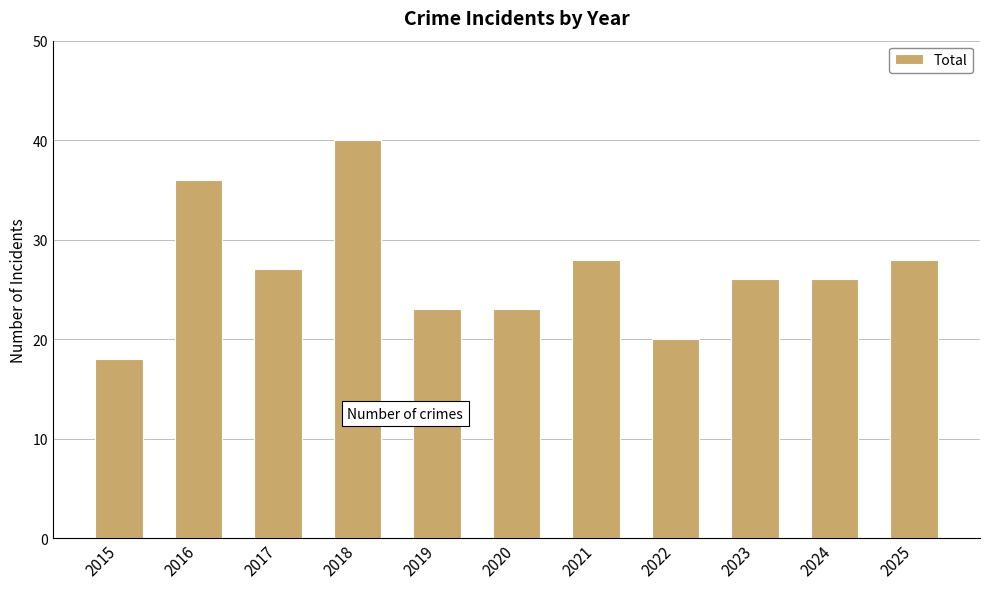

What is the approximate value at 2021, to the nearest 10?

30